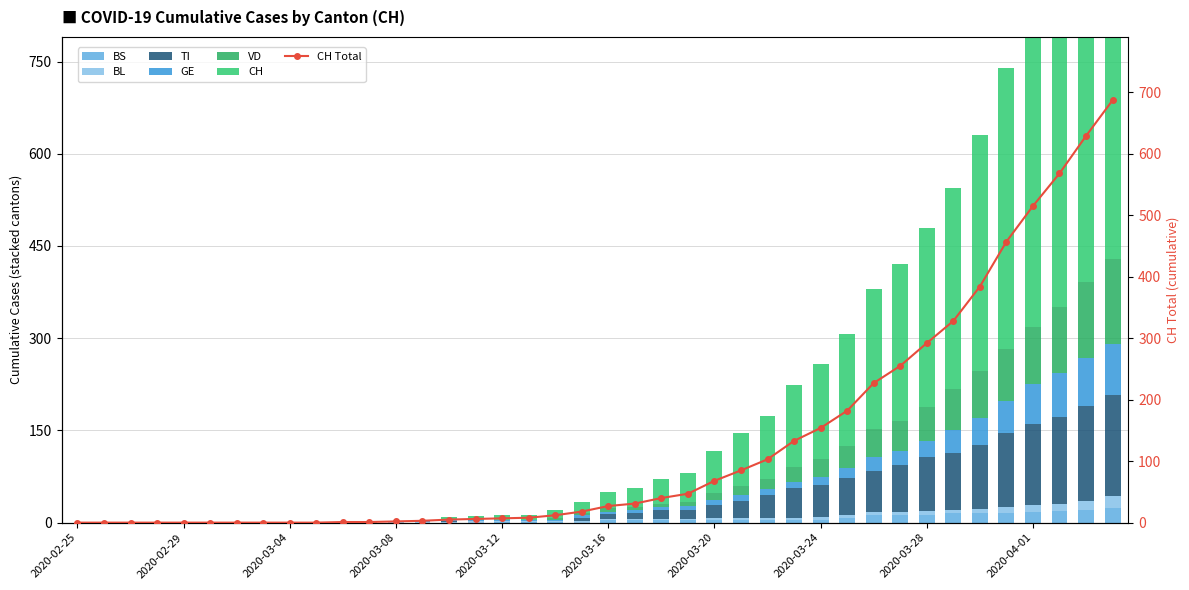

What is the difference between the highest and lowest values at 2020-03-28?

286